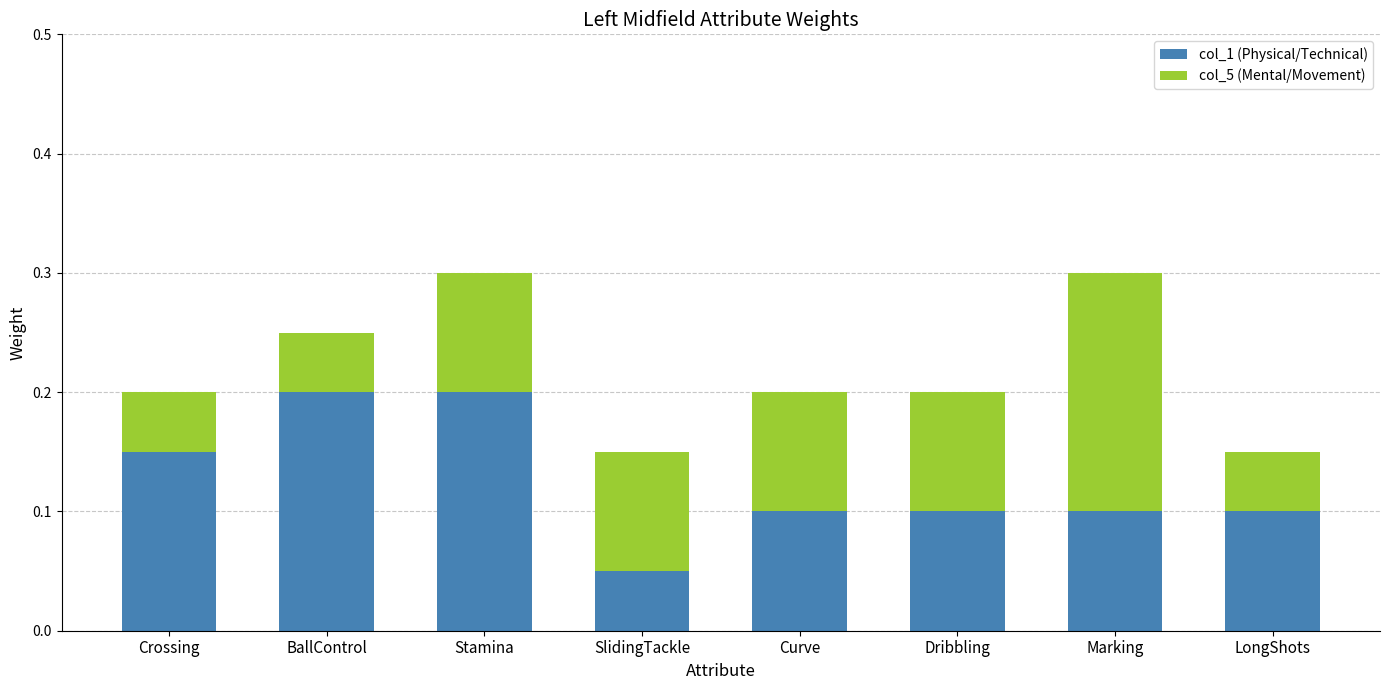

What is the total value across all series at Stamina?

0.3